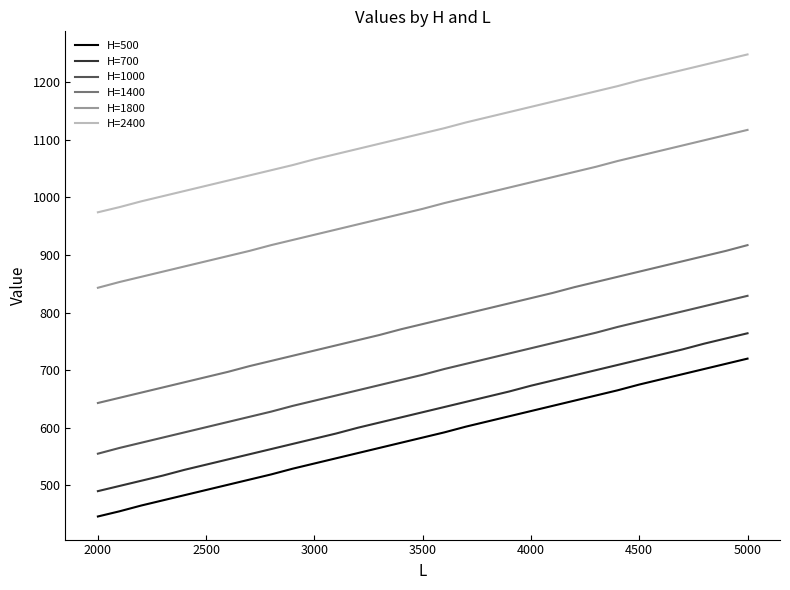

True or false: H=500 and H=1800 cross at least once.

False